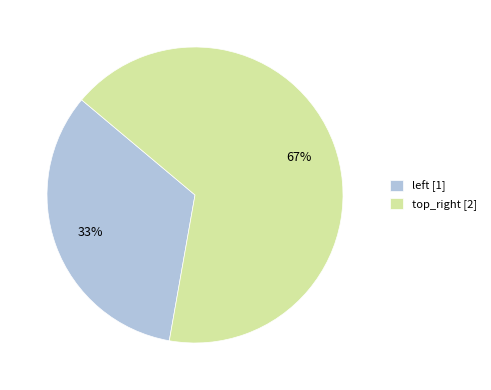

To the nearest percent, what is the average slice percentage?

50%